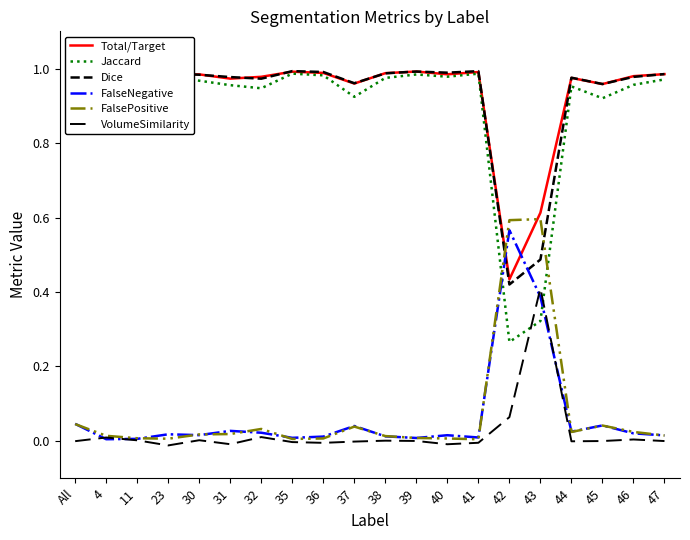

Where do Jaccard and VolumeSimilarity first cross each other?

42 and 43